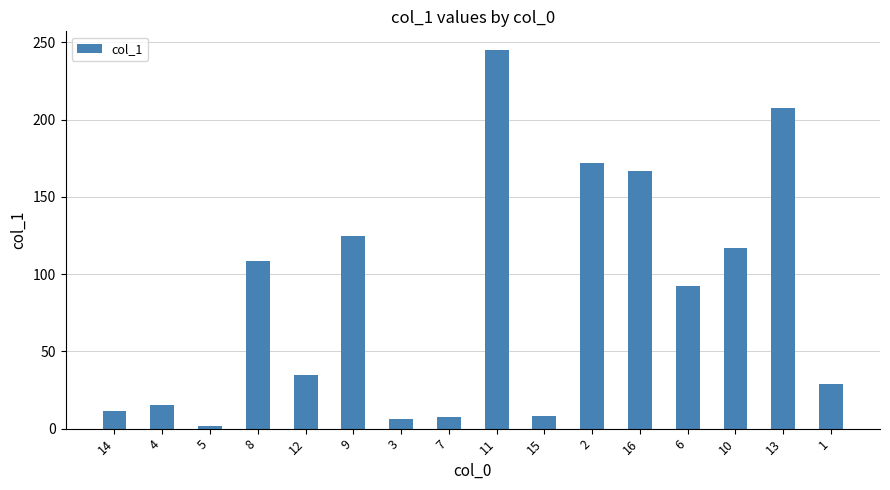

What is the difference between the maximum and minimum values?

243.2